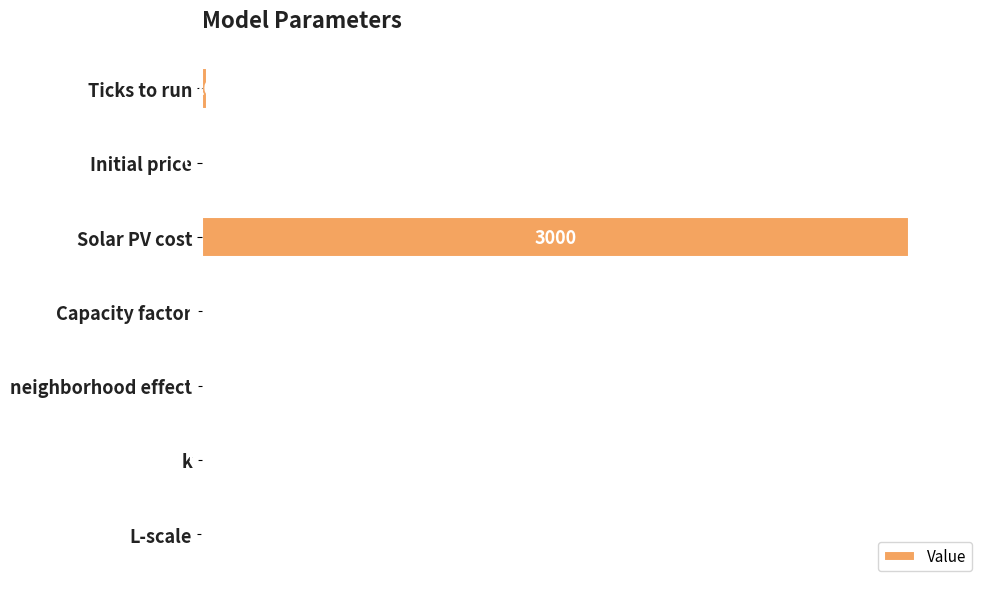

How many series are shown in this chart?

1